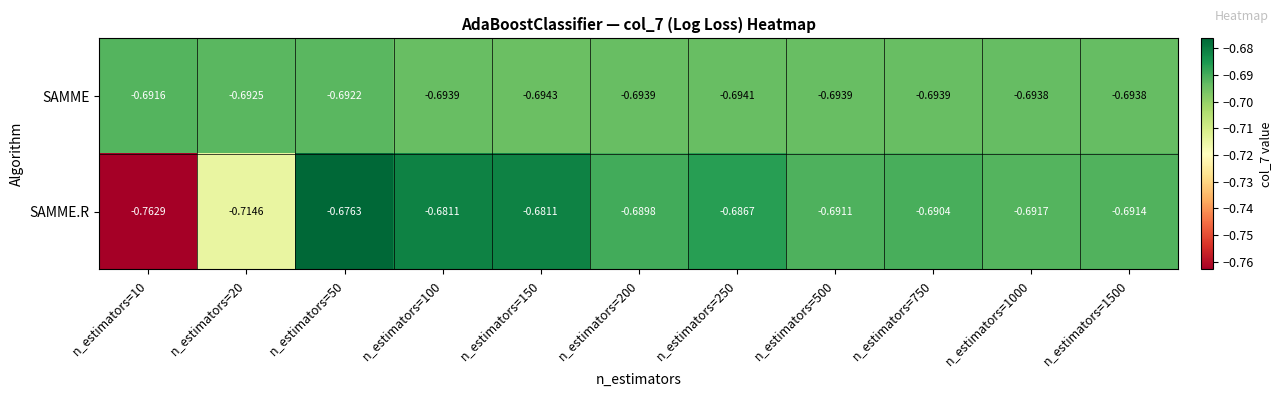

Is the value of SAMME.R at n_estimators=10 greater than the value of SAMME at n_estimators=20?

No